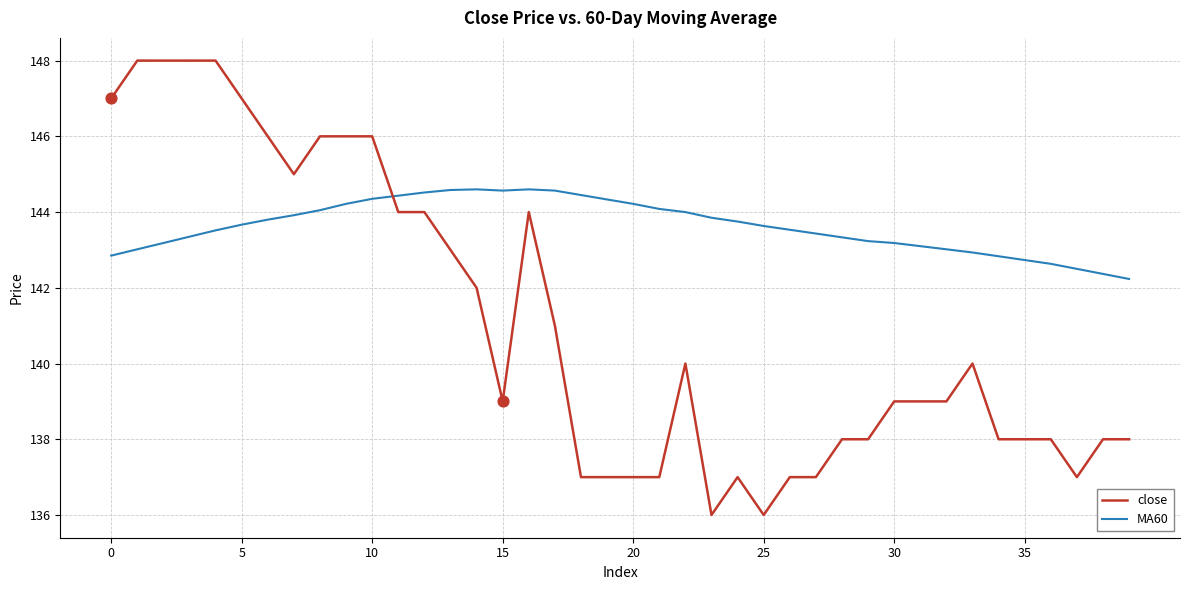

Which series has the widest spread of values?

close